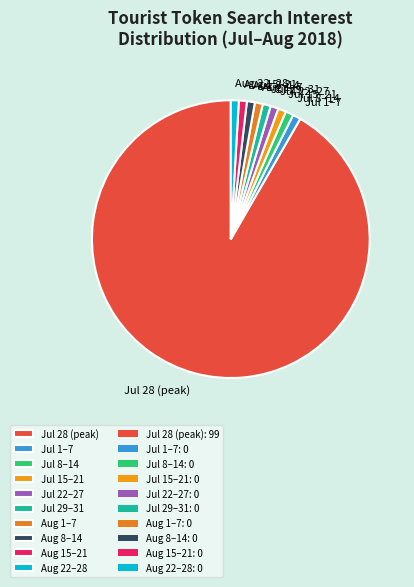

How many slices are in this pie chart?

10